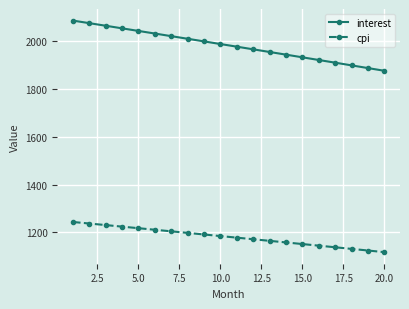

What is the difference between the second highest and second lowest values in the interest series?

187.9